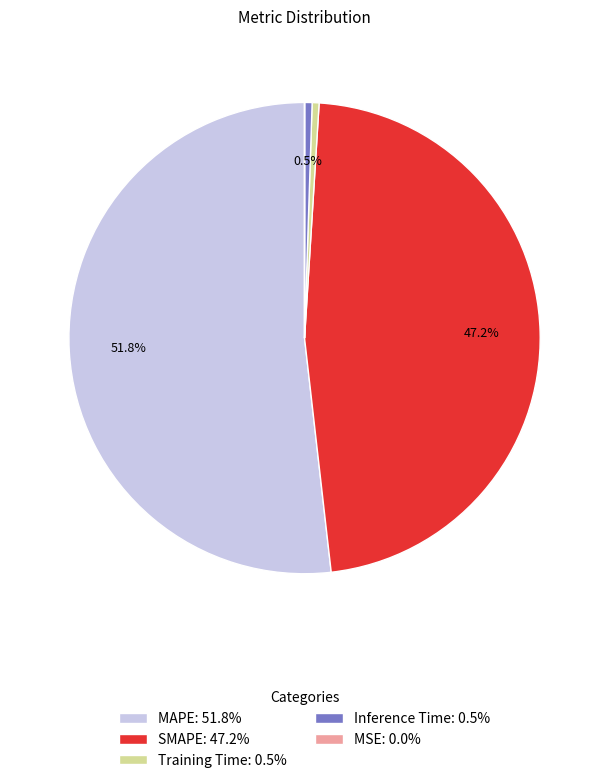

To the nearest percent, what percentage of the pie is SMAPE?

47%